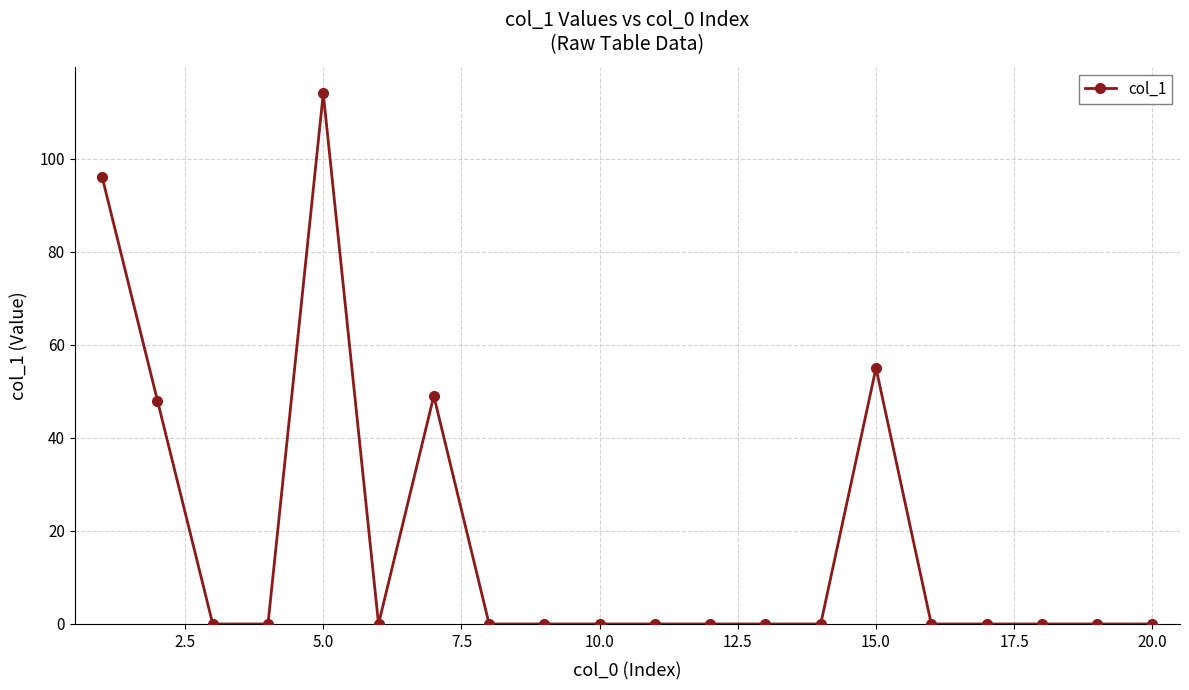

What is the difference between the maximum and minimum values?

114